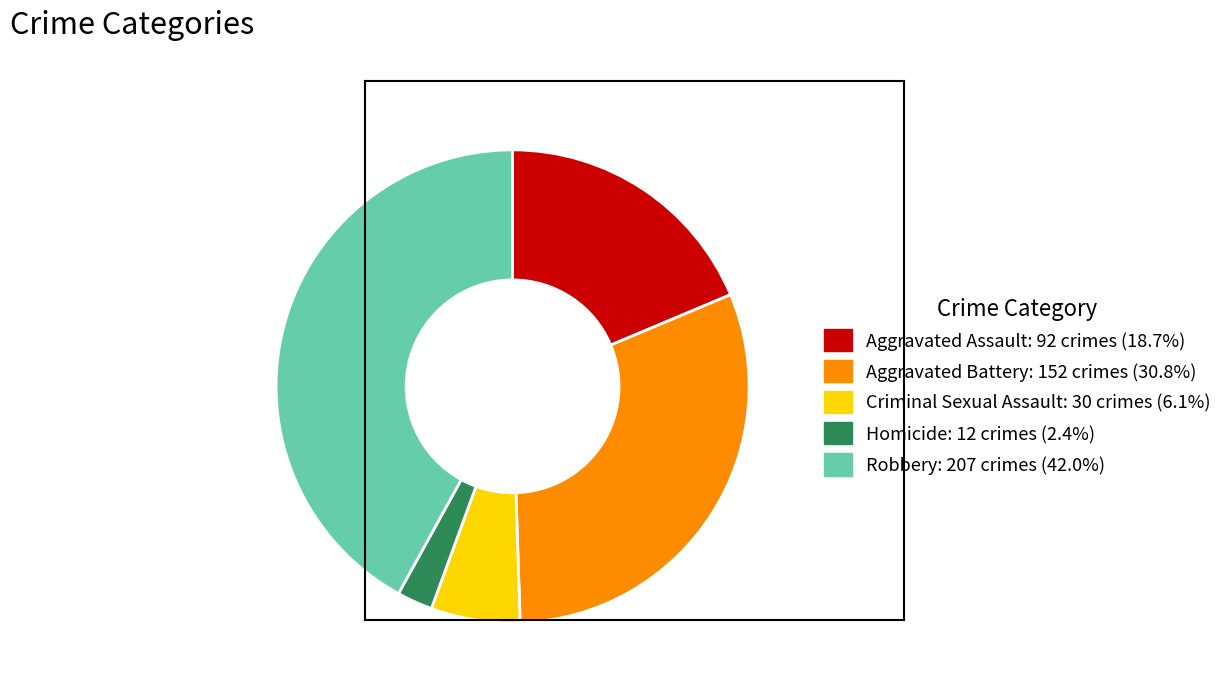

Approximately how many times larger is the value at Robbery compared to Homicide?

17.2